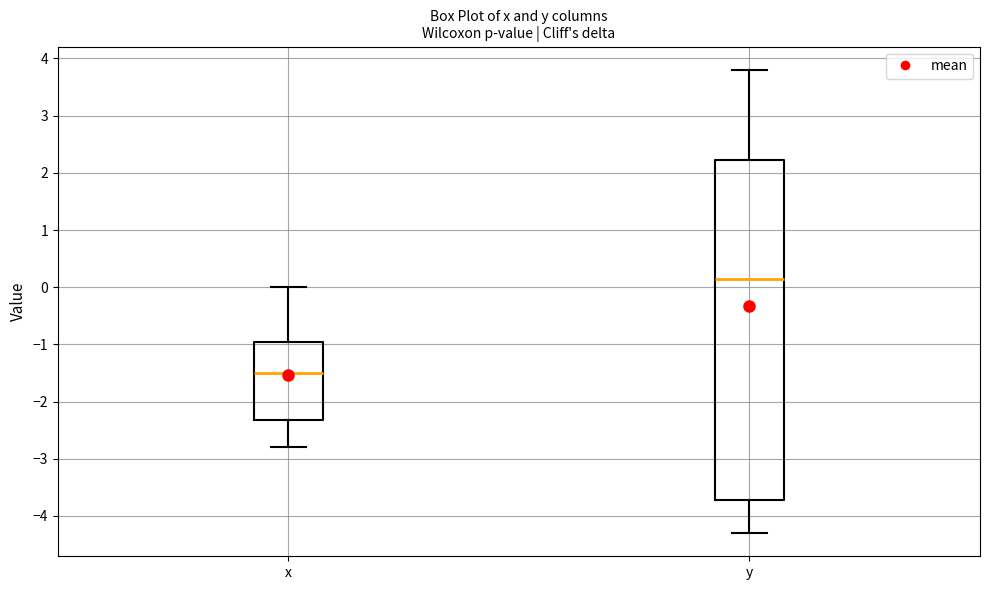

Reading left to right, read every box against the y-axis: the position of its median line, the range the box covers, and the ends of its whiskers. The values are not printed on the chart, so give them approximately, as read against the axis.

x: median -1.5, box -2.3 to -0.9, whiskers -2.8 to 0.0
y: median 0.2, box -3.7 to 2.2, whiskers -4.3 to 3.8